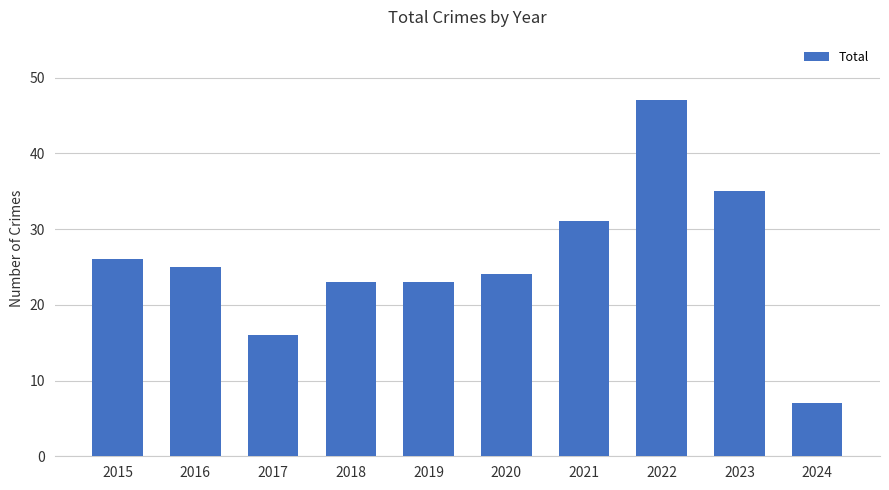

What is the difference between the maximum and minimum values?

40